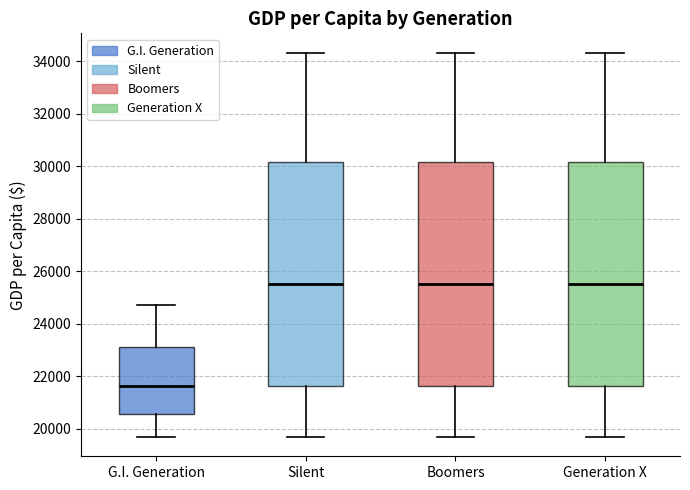

Where does the median line of the box for G.I. Generation sit on the y-axis? The values are not printed on the chart, so give them approximately, as read against the axis.

21600